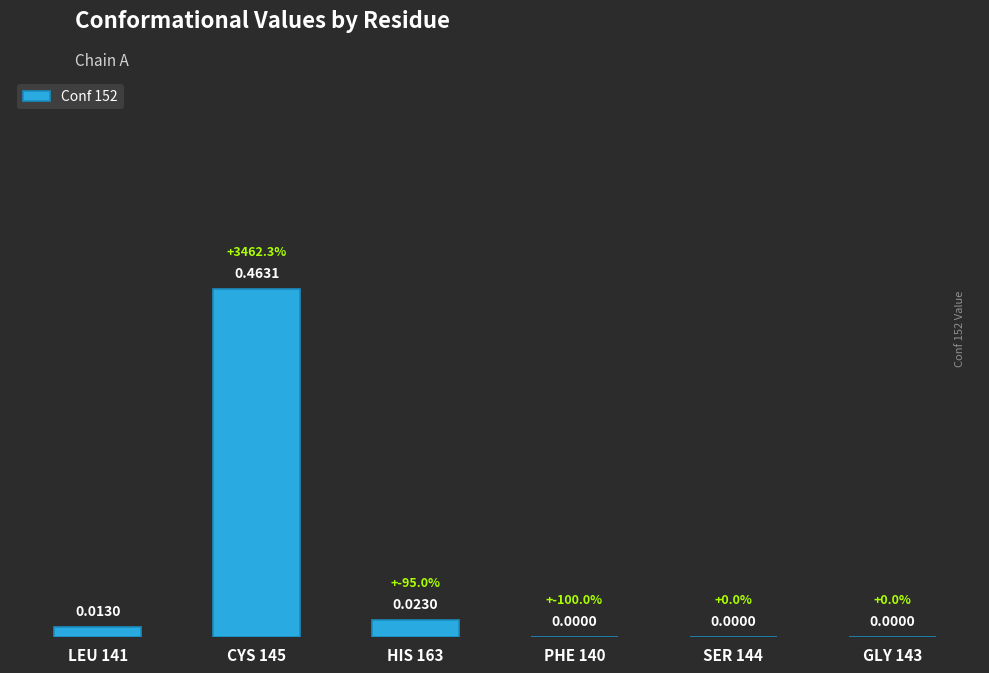

Are the bars horizontal?

No